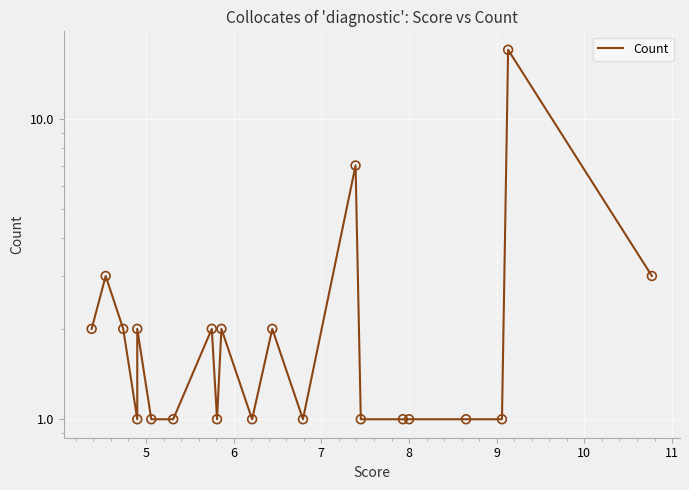

Which has a higher value, 11 or 11?

11